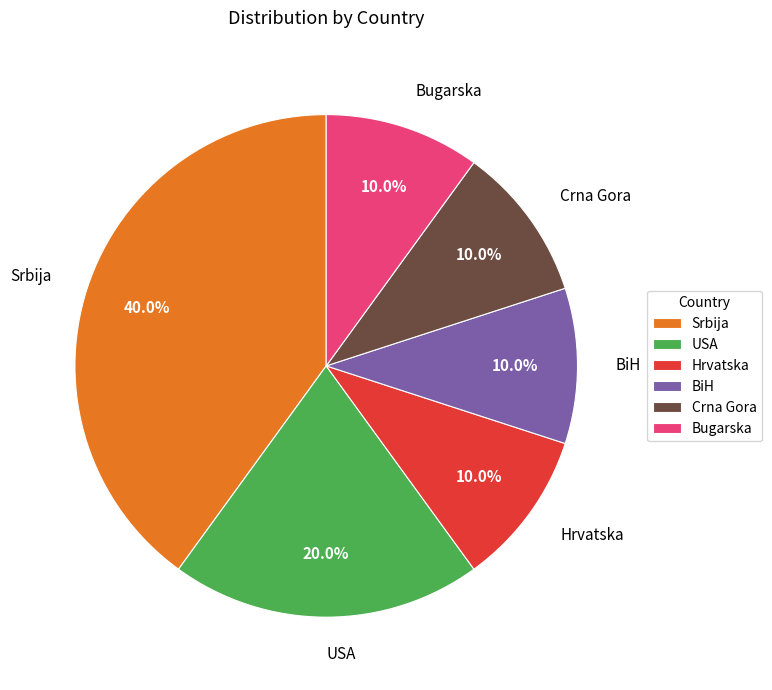

Is there a majority slice in this chart?

No